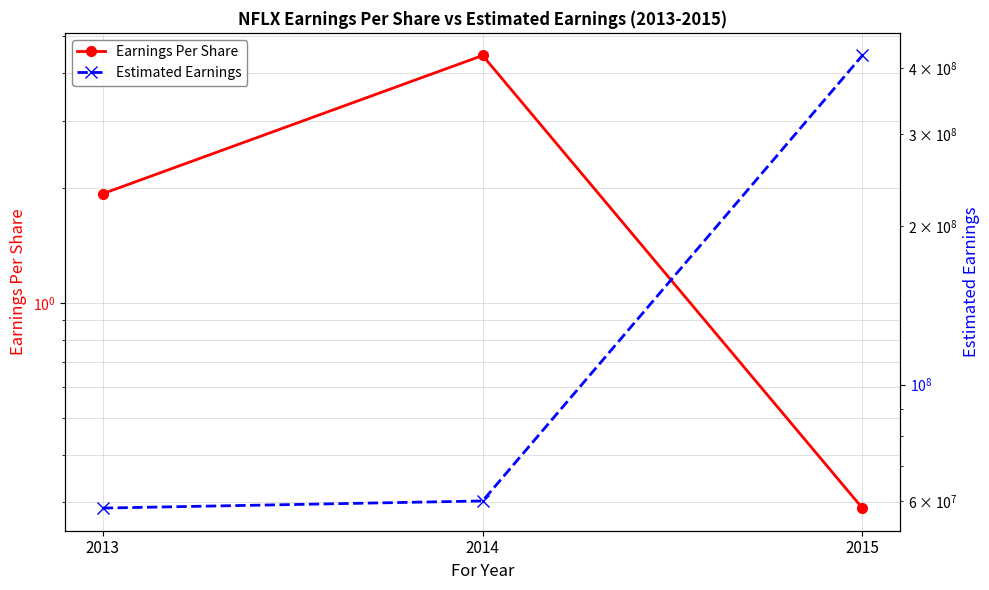

What is the difference between the second highest and minimum values in the Earnings Per Share series?

1.6